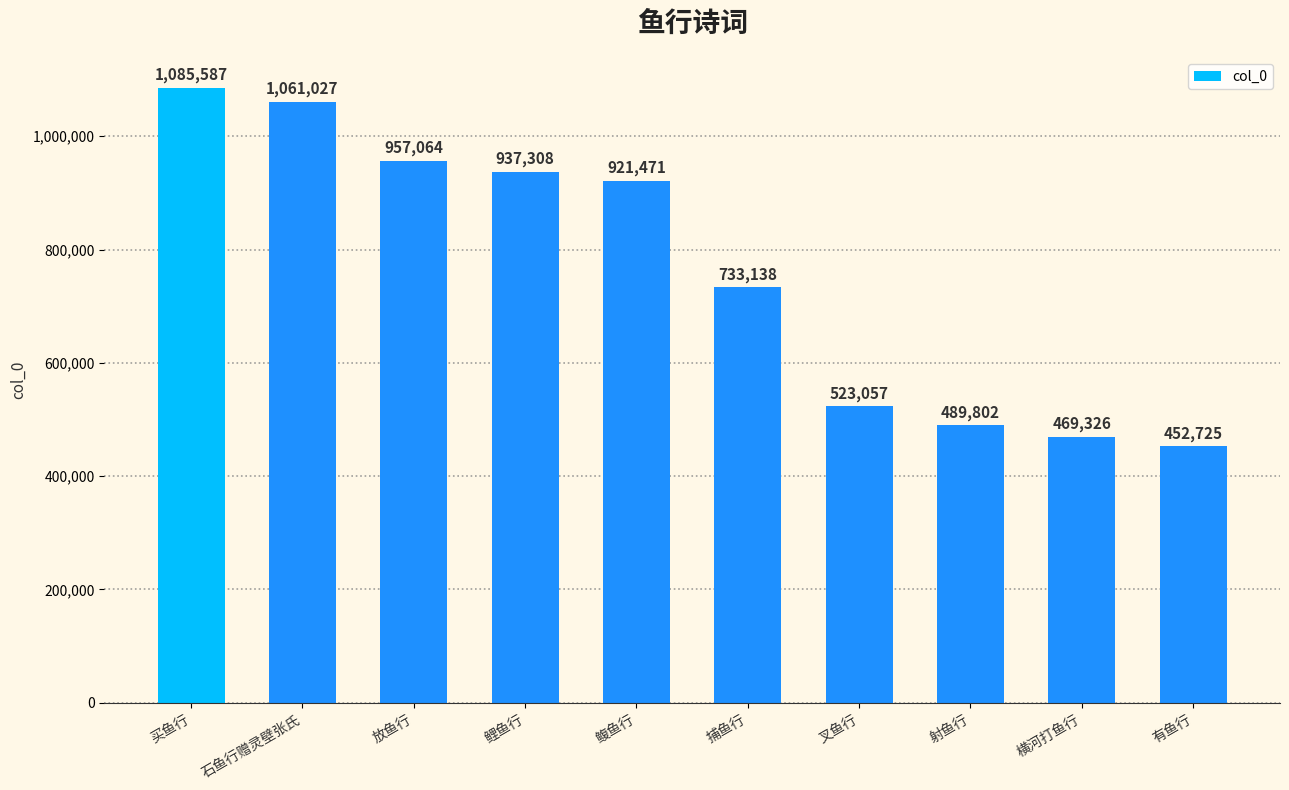

Approximately how many times larger is the value at 有鱼行 compared to 石鱼行赠灵壁张氏?

0.4